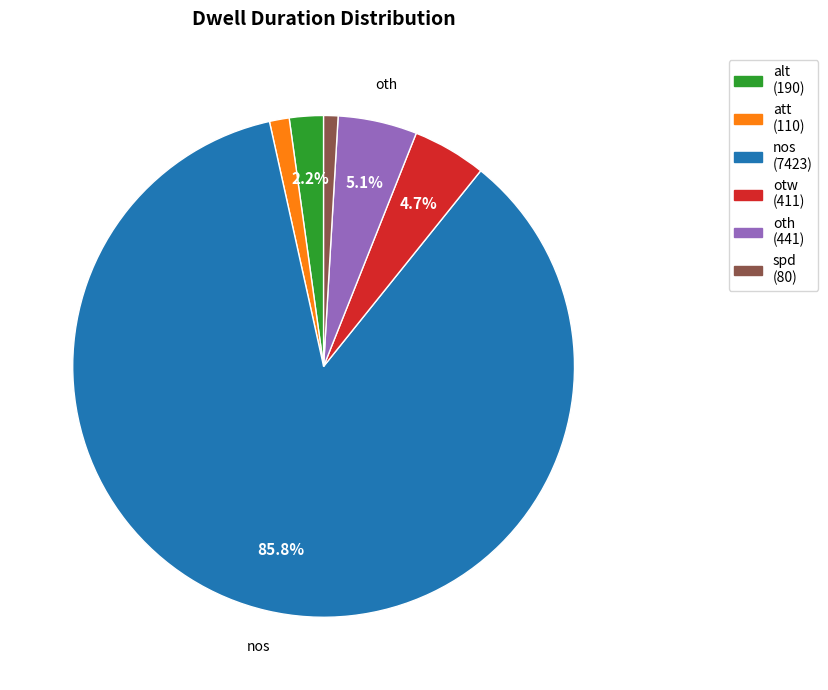

Is there a majority slice in this chart?

Yes